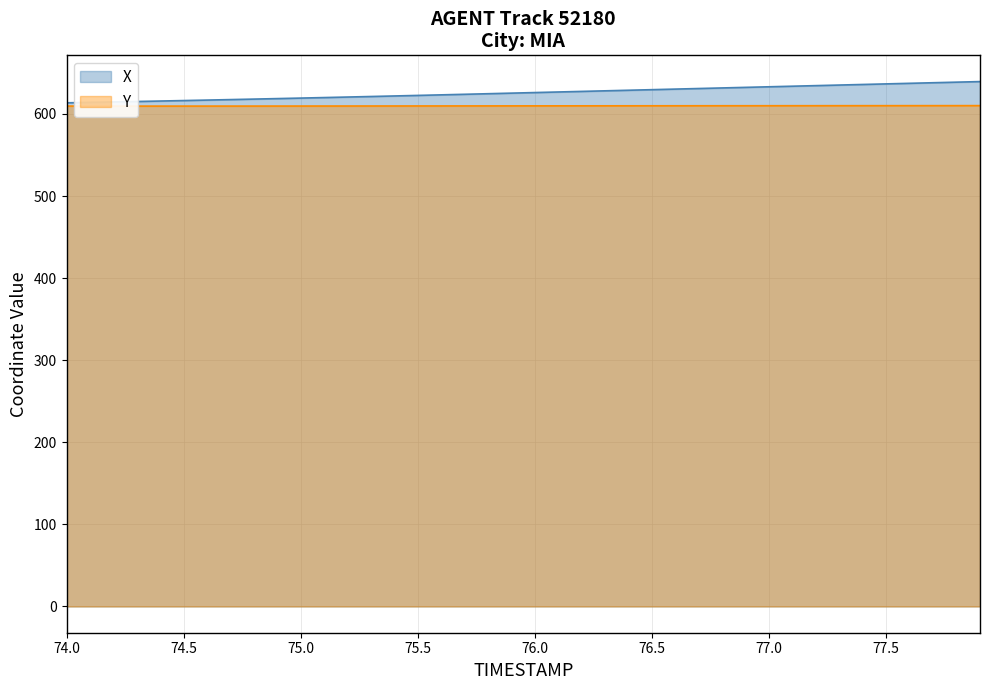

What is the maximum value for X?

639.4